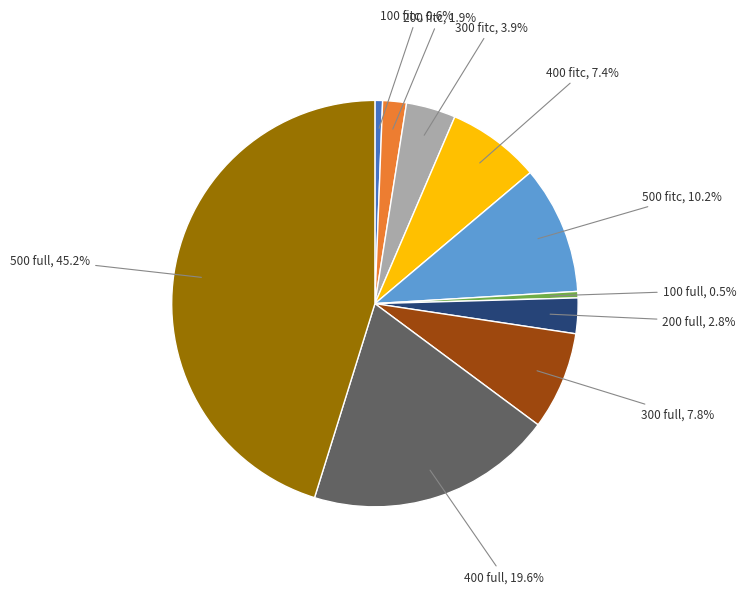

To the nearest percent, what is the difference between the 500 full and 200 full slice percentages?

42%